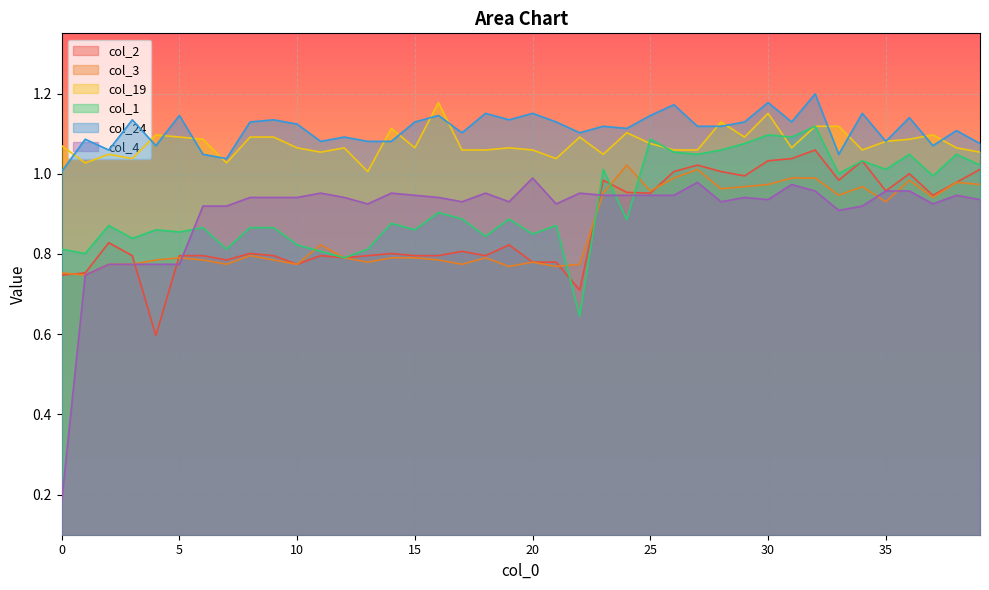

How many lines are shown in the chart?

6